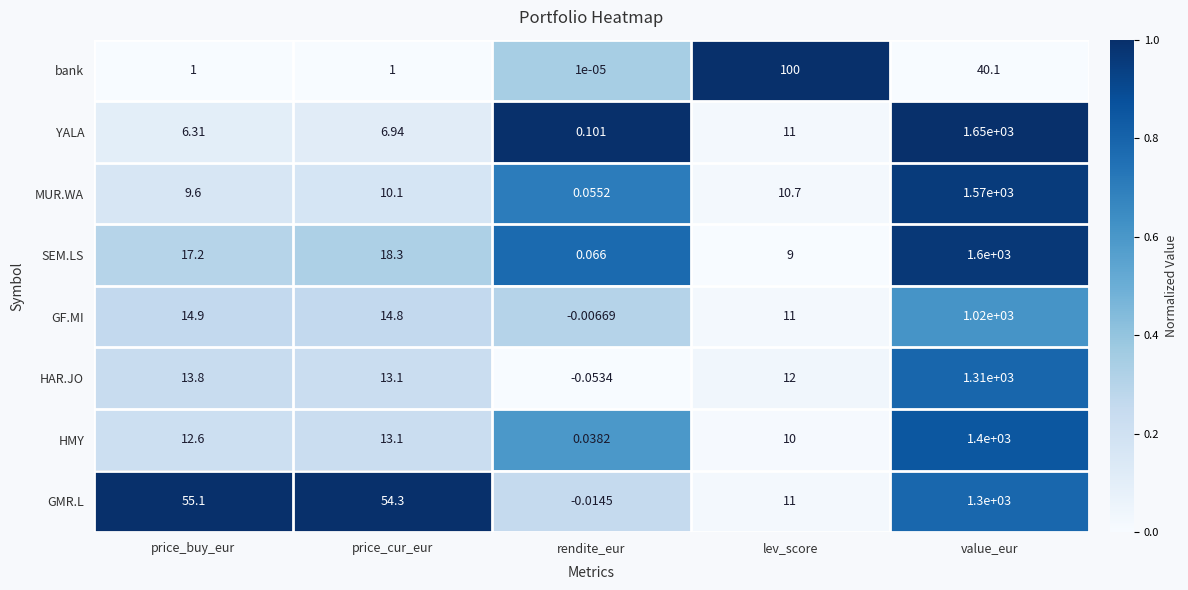

At which label is bank closest to 50?

value_eur